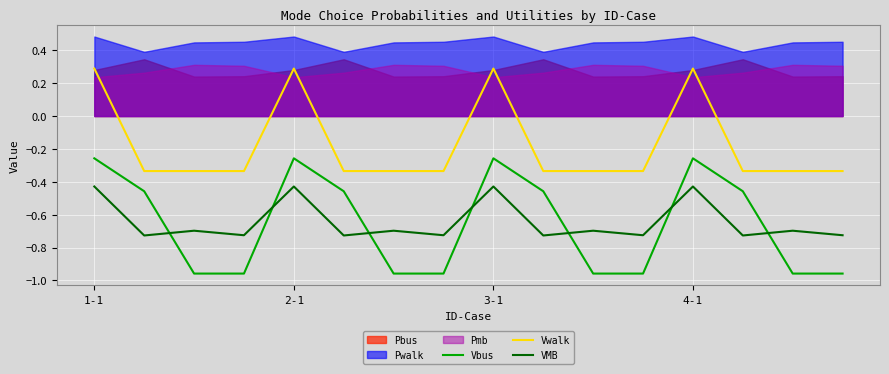

What is the difference between the second highest and minimum values in the VMB series?

0.3